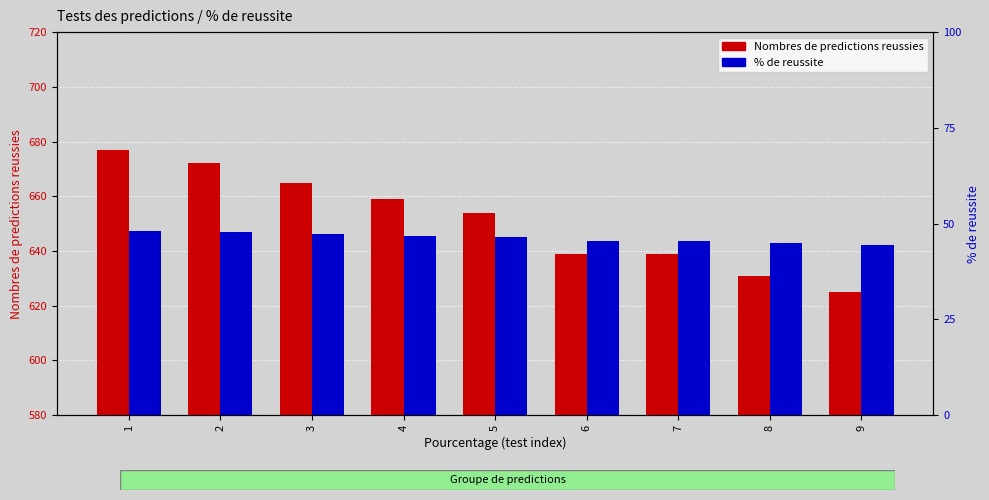

How many data points does each series have?

9